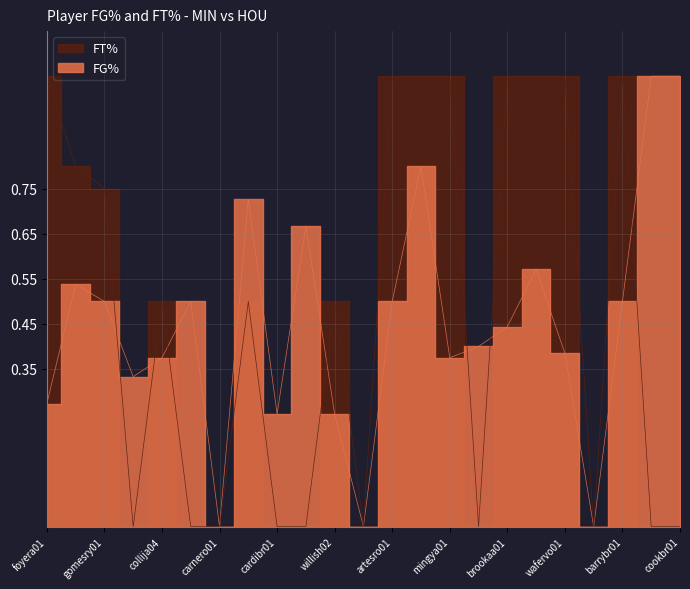

Where is the first local maximum for FT%?

collija04